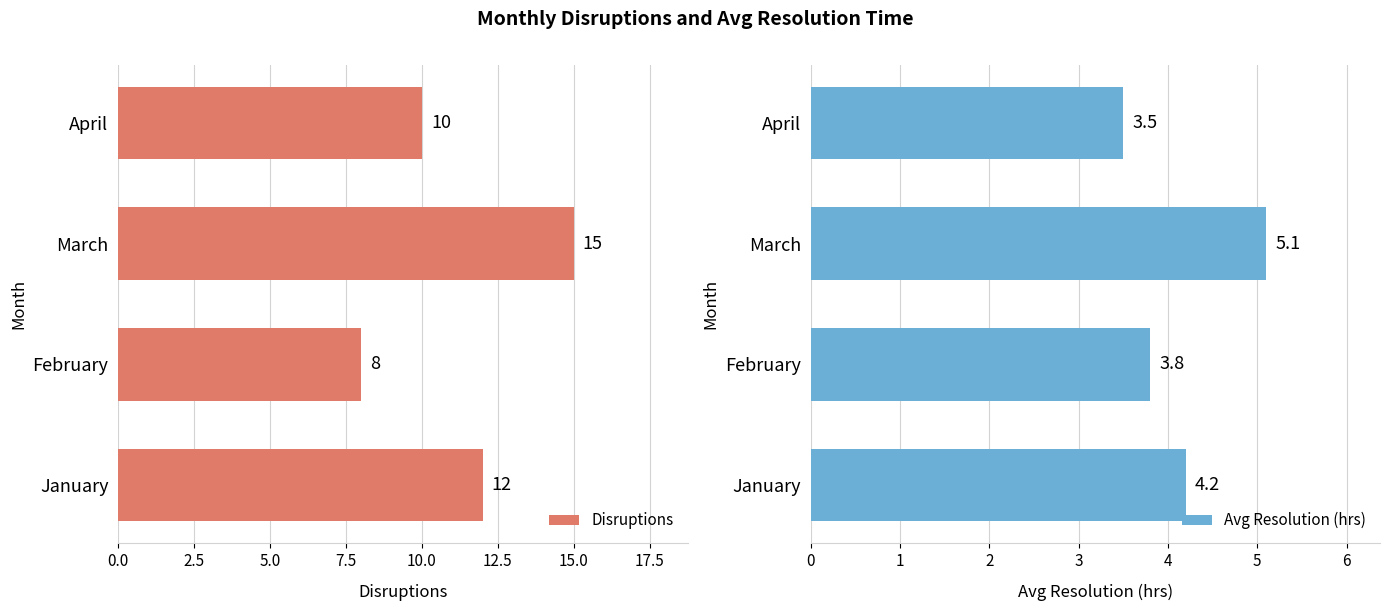

What is the maximum value for Disruptions?

15